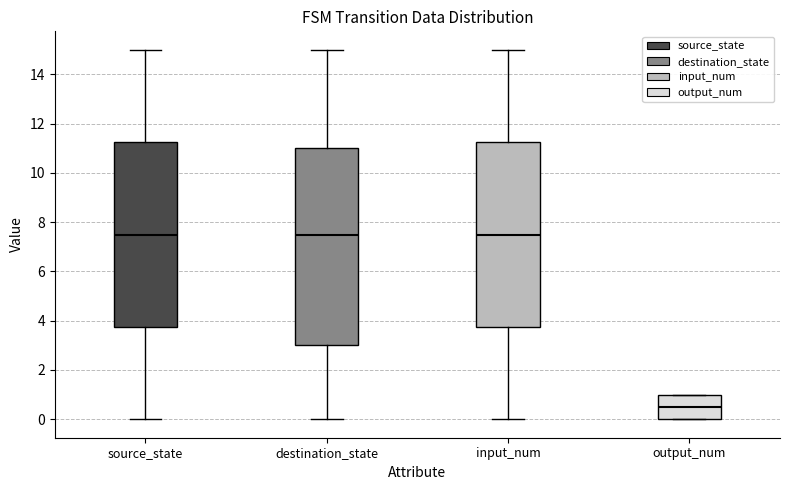

Reading left to right, read every box against the y-axis: the position of its median line, the range the box covers, and the ends of its whiskers. The values are not printed on the chart, so give them approximately, as read against the axis.

source_state: median 7.6, box 3.8 to 11.2, whiskers 0.0 to 15.0
destination_state: median 7.6, box 3.0 to 11.0, whiskers 0.0 to 15.0
input_num: median 7.6, box 3.8 to 11.2, whiskers 0.0 to 15.0
output_num: median 0.6, box 0.0 to 1.0, whiskers 0.0 to 1.0